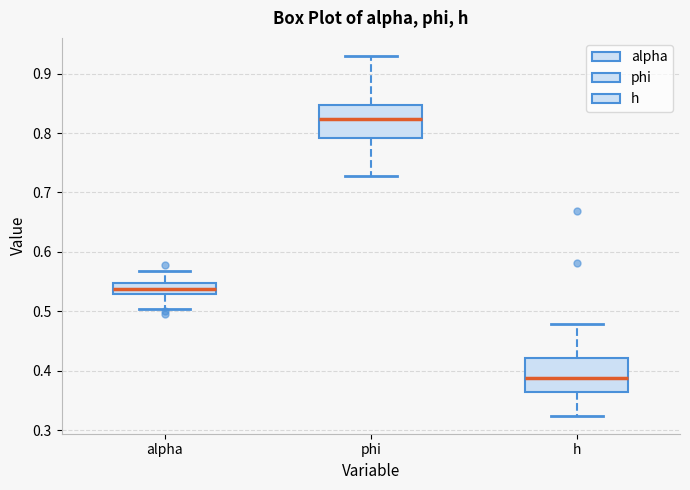

Which box's median line is the highest?

phi